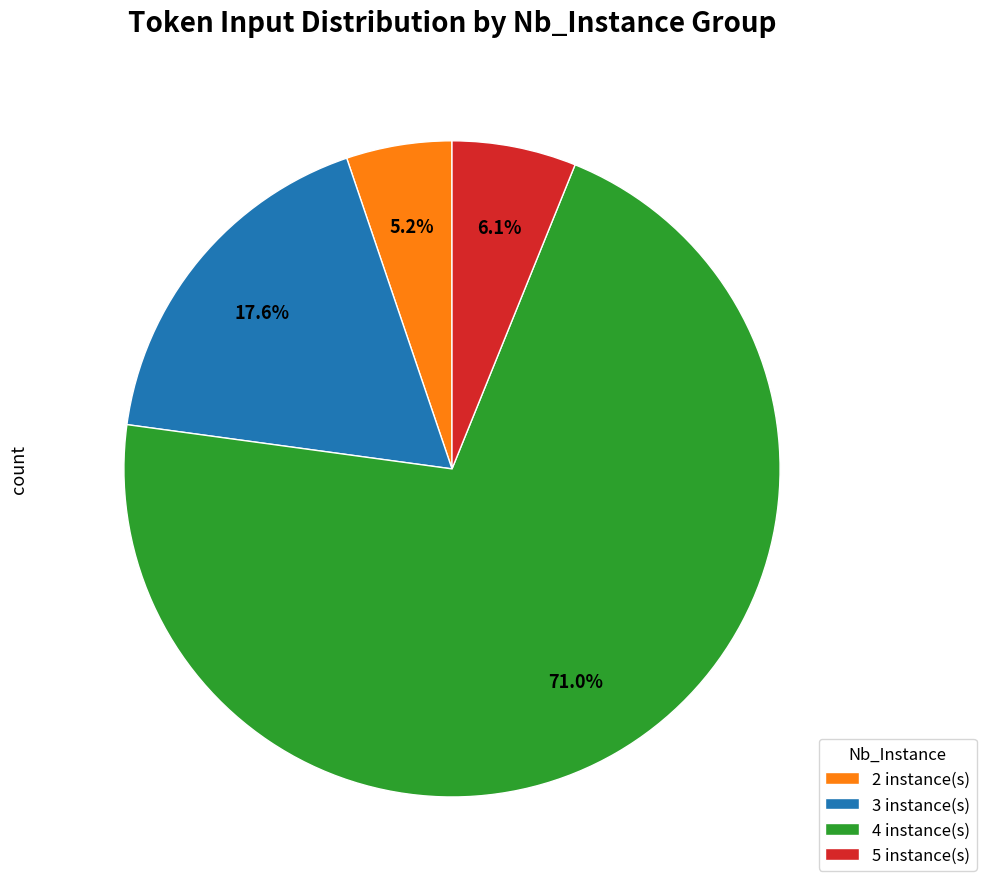

Which category has the biggest portion of the pie?

4 instance(s)